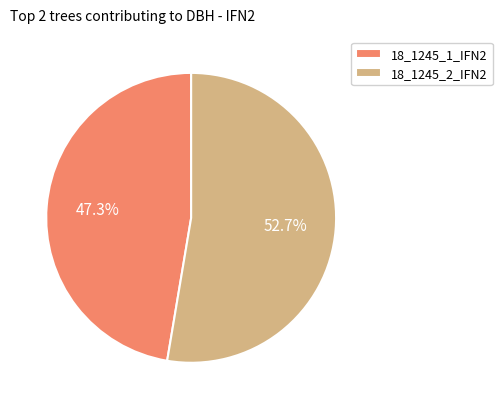

To the nearest percent, what is the difference between the 18_1245_1_IFN2 and 18_1245_2_IFN2 slice percentages?

5%